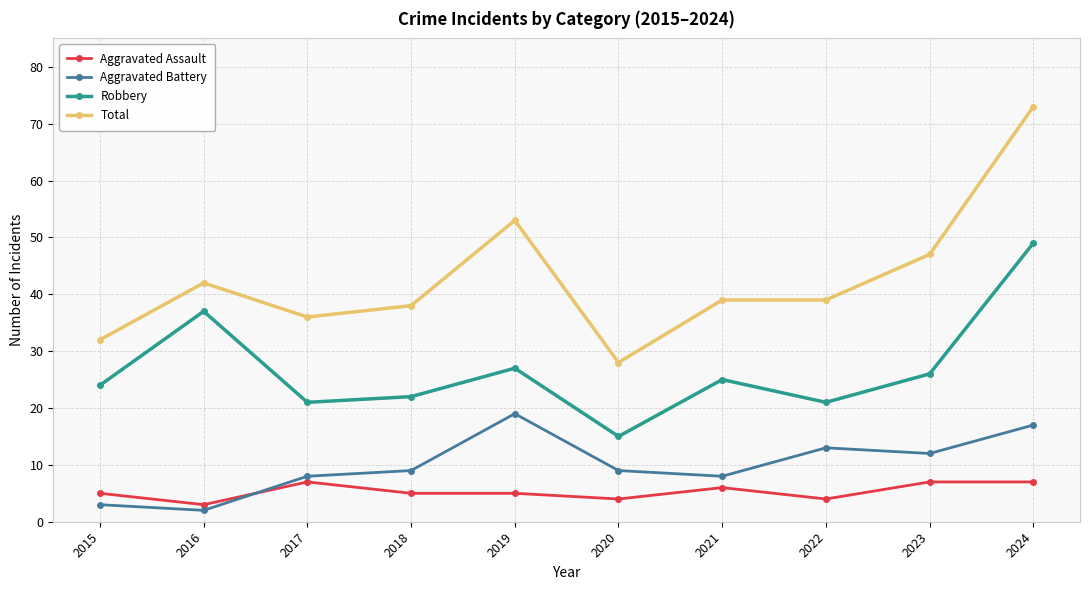

The Total series shows 57 at 2015. True or false?

False